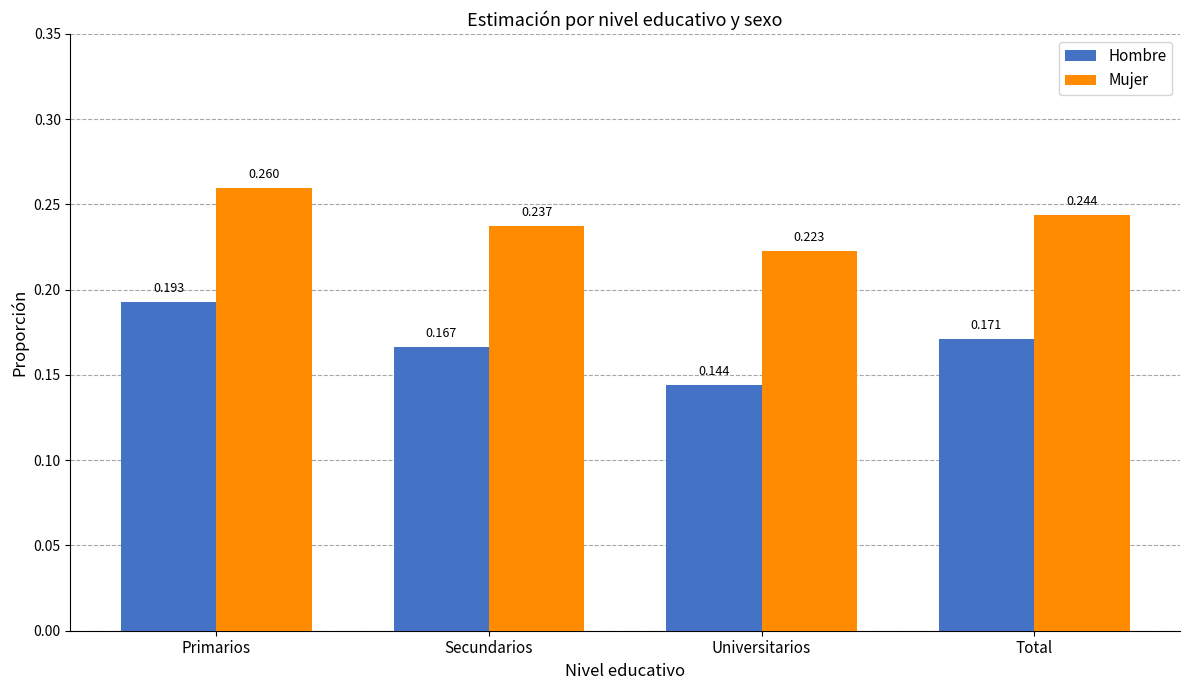

At which category is the sum across all series the highest?

Primarios